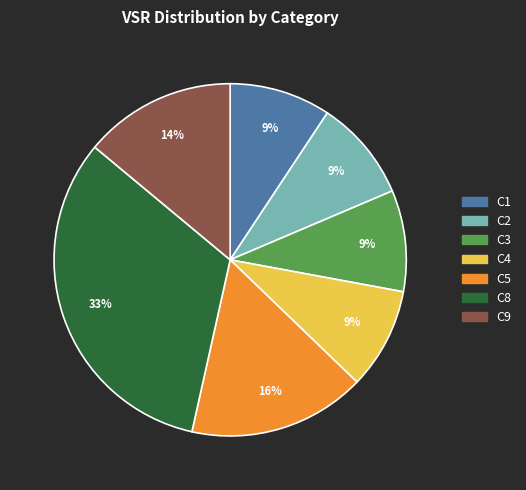

How many segments does this pie chart have?

7